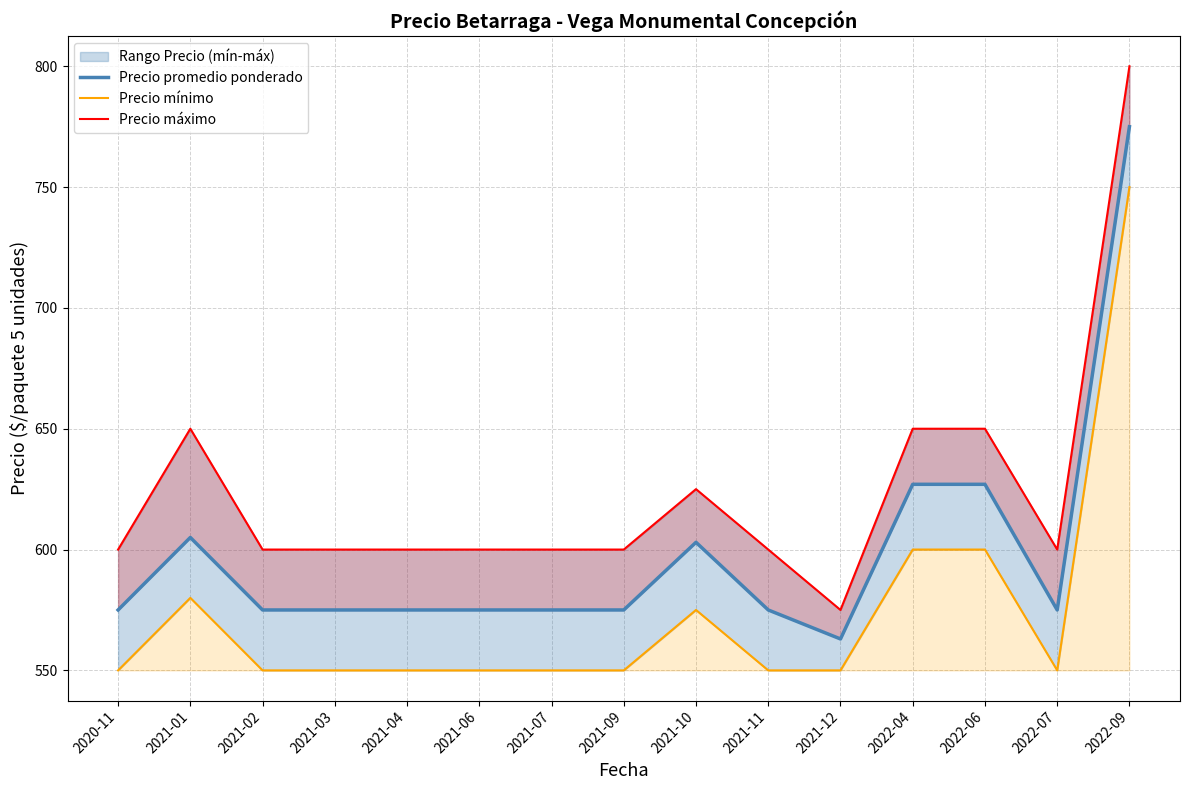

List the labels in order of Precio mínimo value, largest first.

2022-09, 2022-04, 2022-06, 2021-01, 2021-10, 2020-11, 2021-02, 2021-03, 2021-04, 2021-06, 2021-07, 2021-09, 2021-11, 2021-12, 2022-07